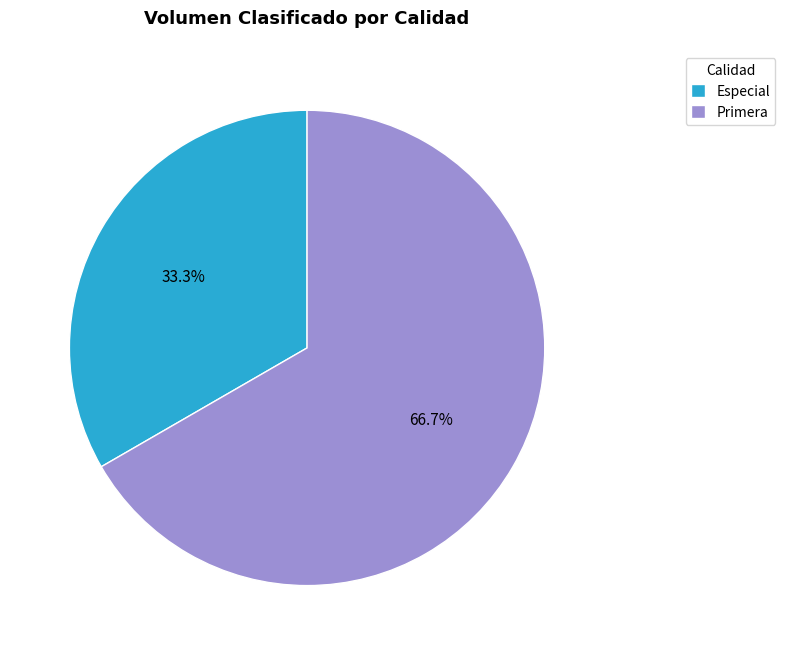

To the nearest percent, what is the average slice percentage?

50%